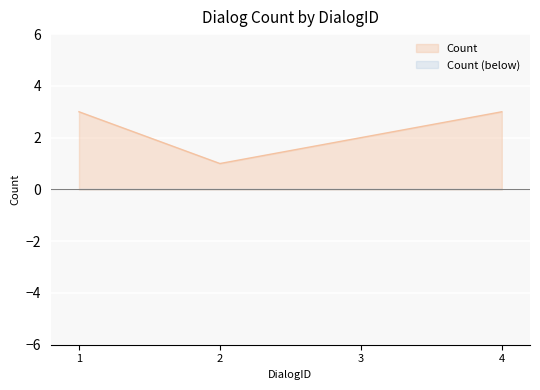

How many points are lower than both their immediate neighbors (excluding endpoints)?

1